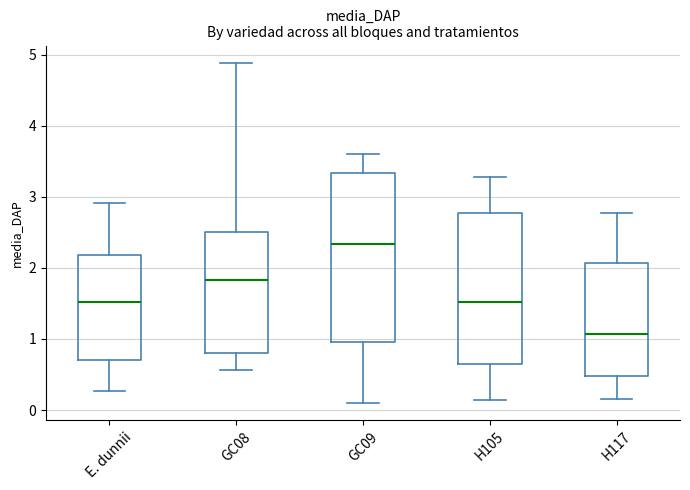

Which box's median line is the highest?

GC09